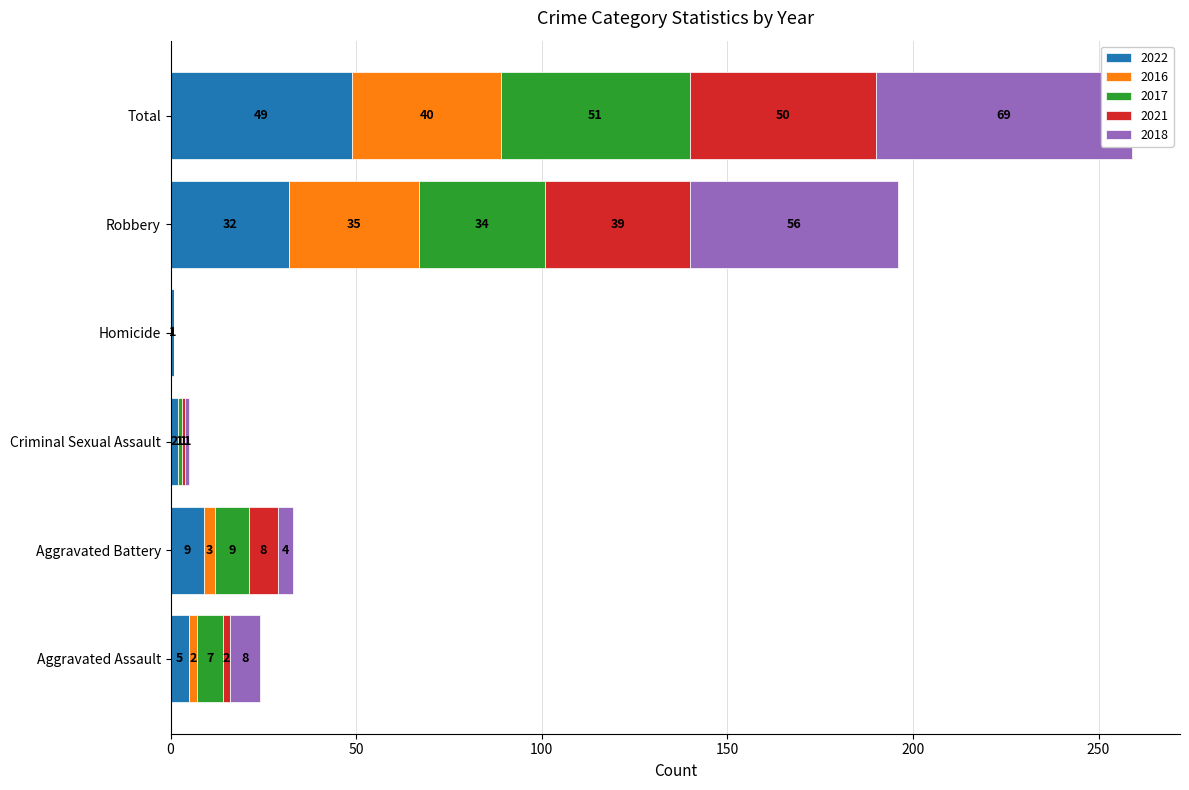

How many series are shown in this chart?

5